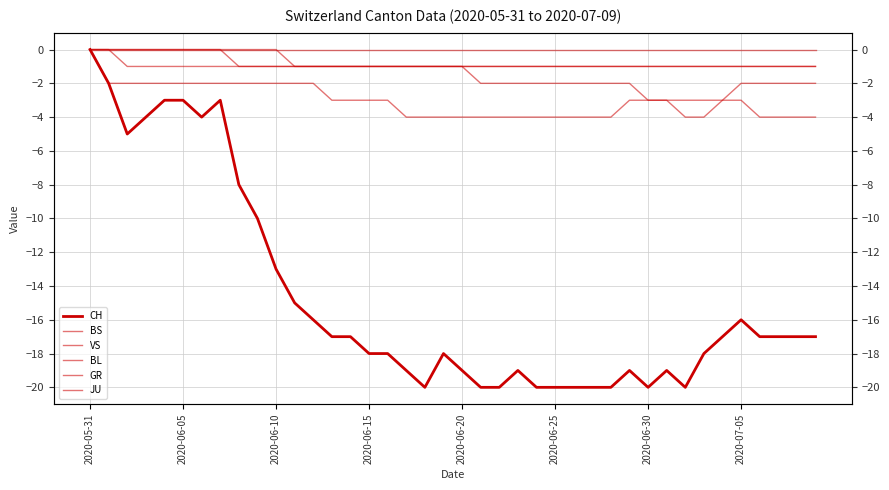

Which category has the lowest value in the VS series?

17